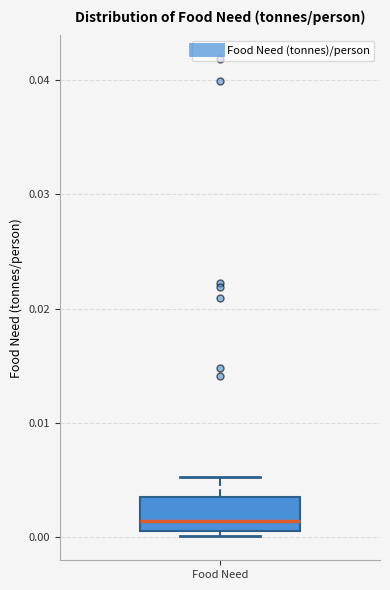

Read this box plot against the y-axis: the position of the median line, the range covered by the box, and the ends of both whiskers. The values are not printed on the chart, so give them approximately, as read against the axis.

median 0.001 (just above the box's lower edge), box 0.001 to 0.003, whiskers 0.000 to 0.005